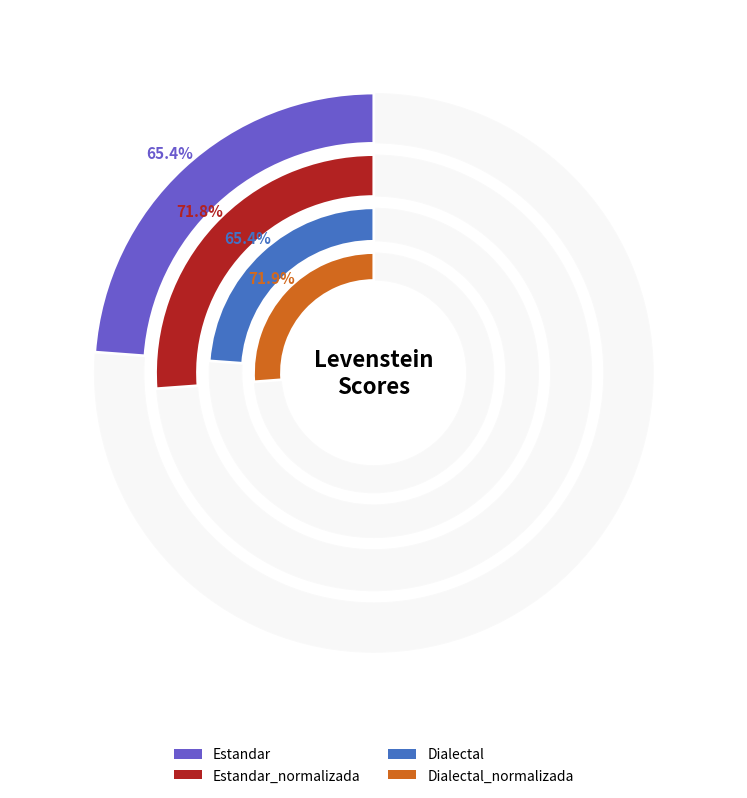

How many slices are in this pie chart?

4